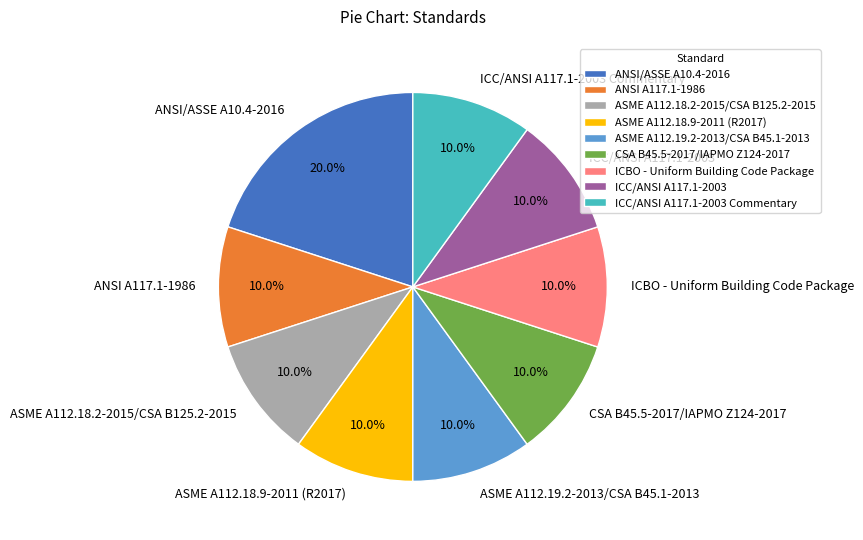

To the nearest percent, what portion does ASME A112.18.2-2015/CSA B125.2-2015 represent?

10%